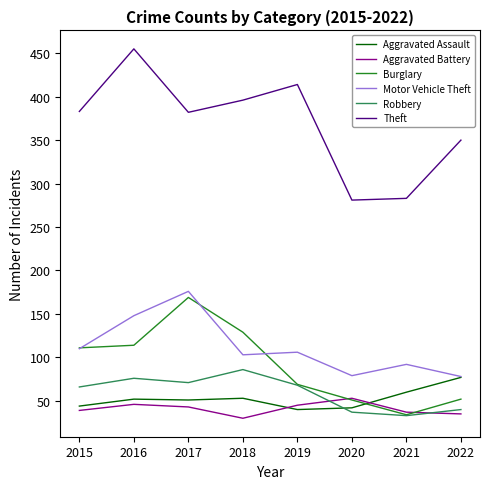

The Robbery series shows 76 at 2016. True or false?

True